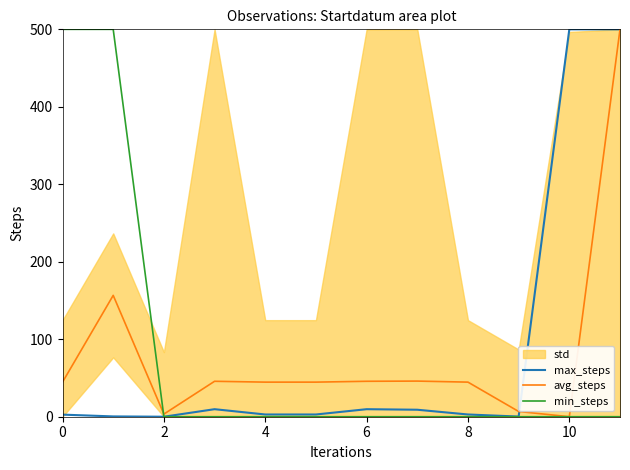

Does the chart have visible grid lines?

No